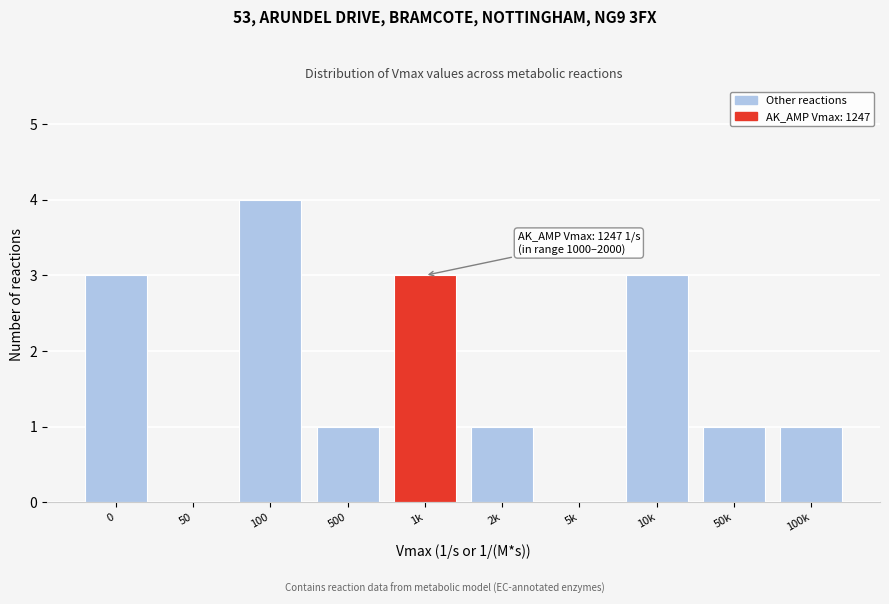

Reading left to right, extract all data points from this chart.

0=3	50=0	100=4	500=1	1k=3	2k=1	5k=0	10k=3	50k=1	100k=1